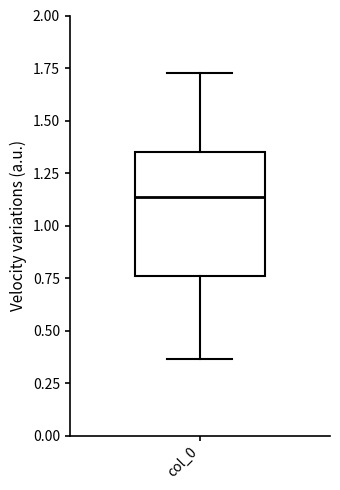

Read this box plot against the y-axis: the position of the median line, the range covered by the box, and the ends of both whiskers. The values are not printed on the chart, so give them approximately, as read against the axis.

median 1.15, box 0.75 to 1.35, whiskers 0.35 to 1.75